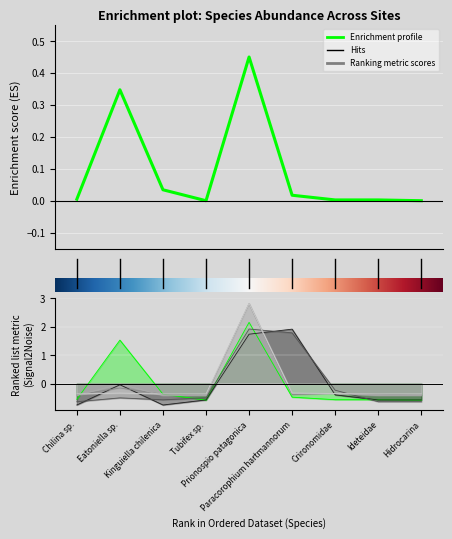

At which category does Deume 1 reach its first local peak?

Eatoniella sp.